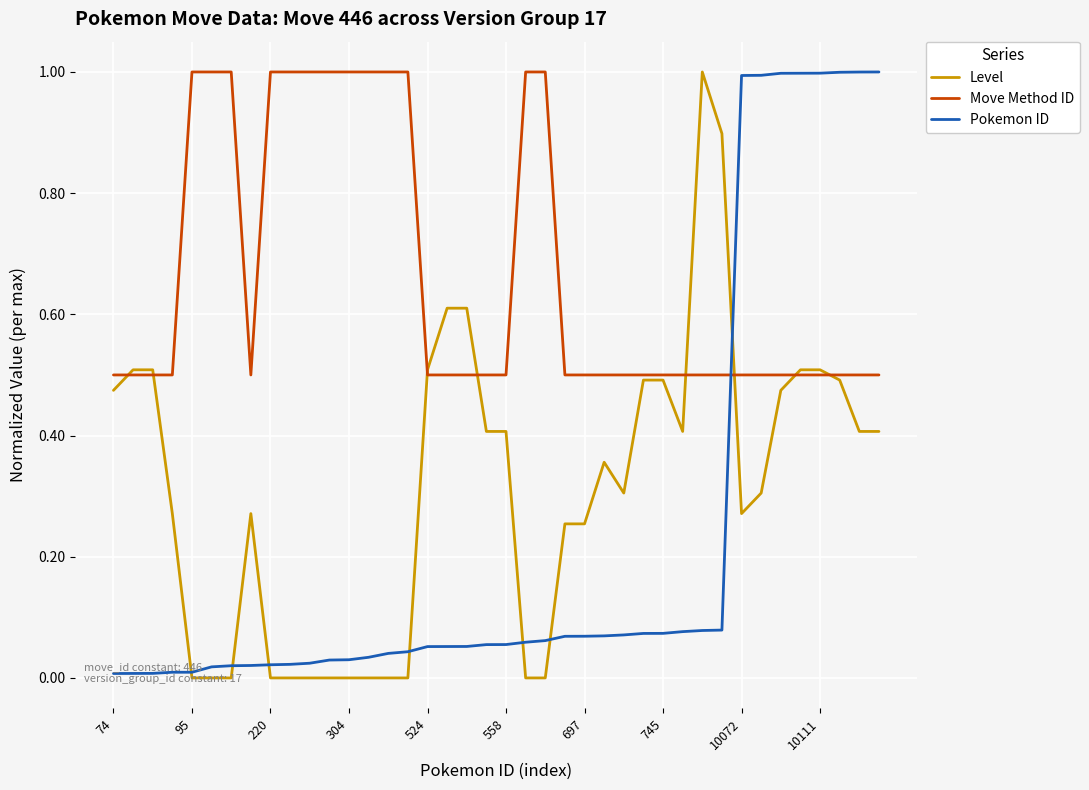

What is the sum of all Pokemon ID values?

9.4